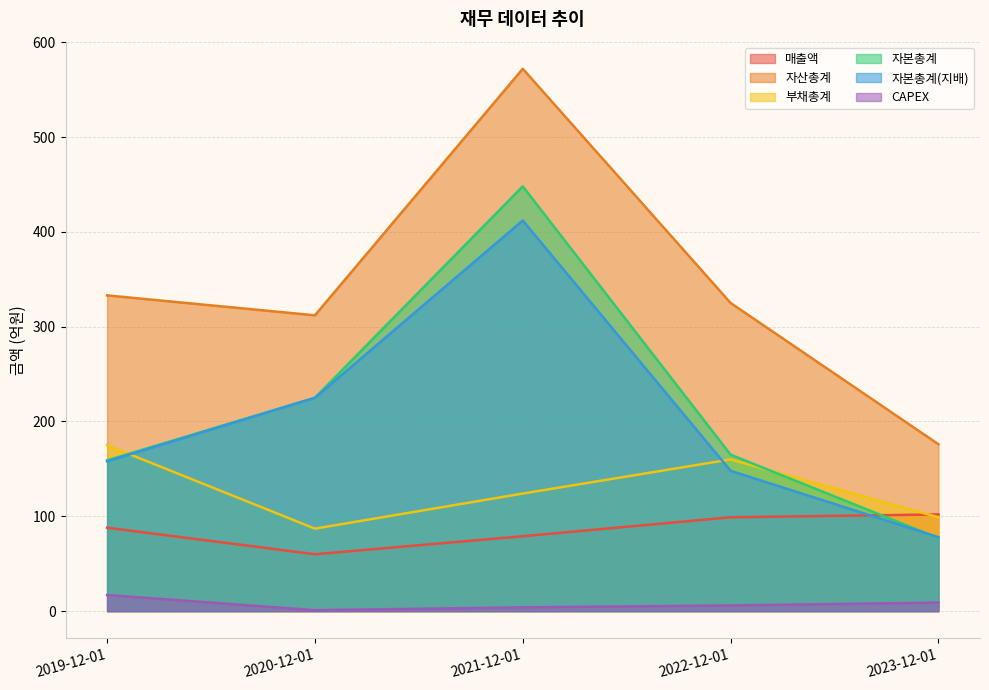

True or false: CAPEX and 자본총계(지배) cross at least once.

False